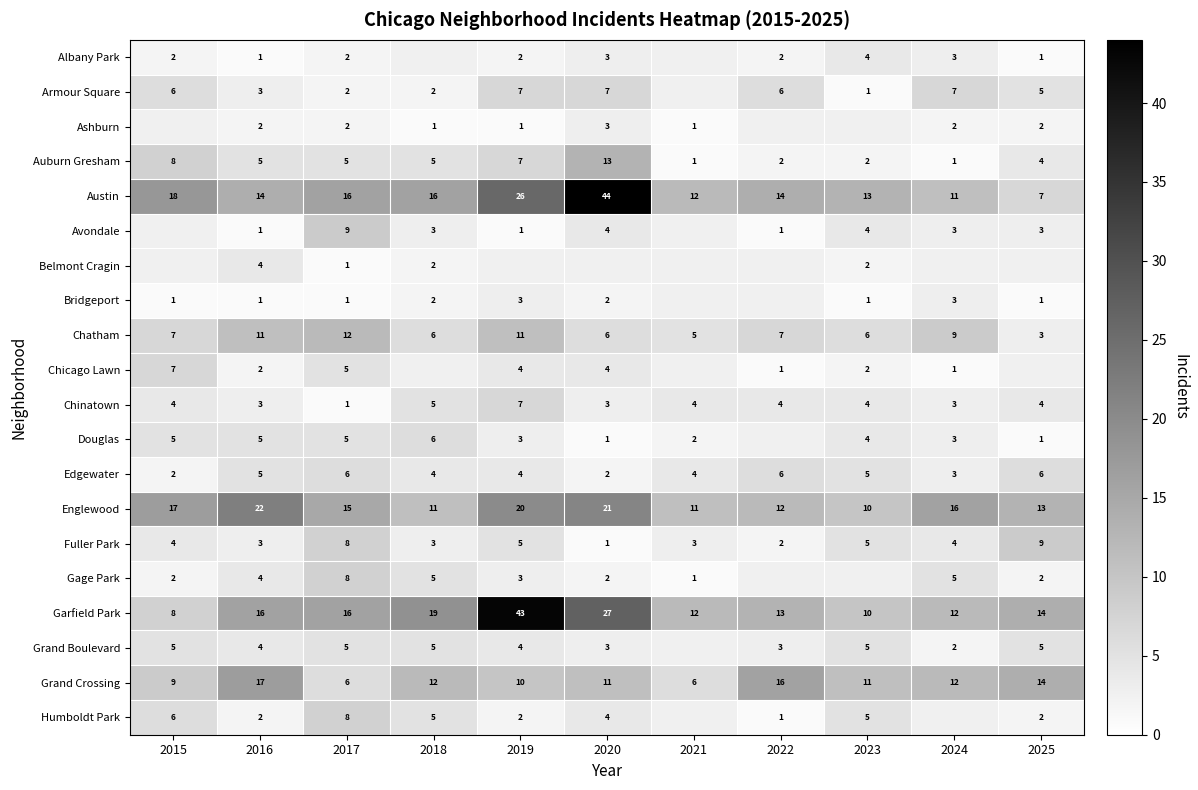

What is the difference between the maximum and minimum values in the Chatham series?

9